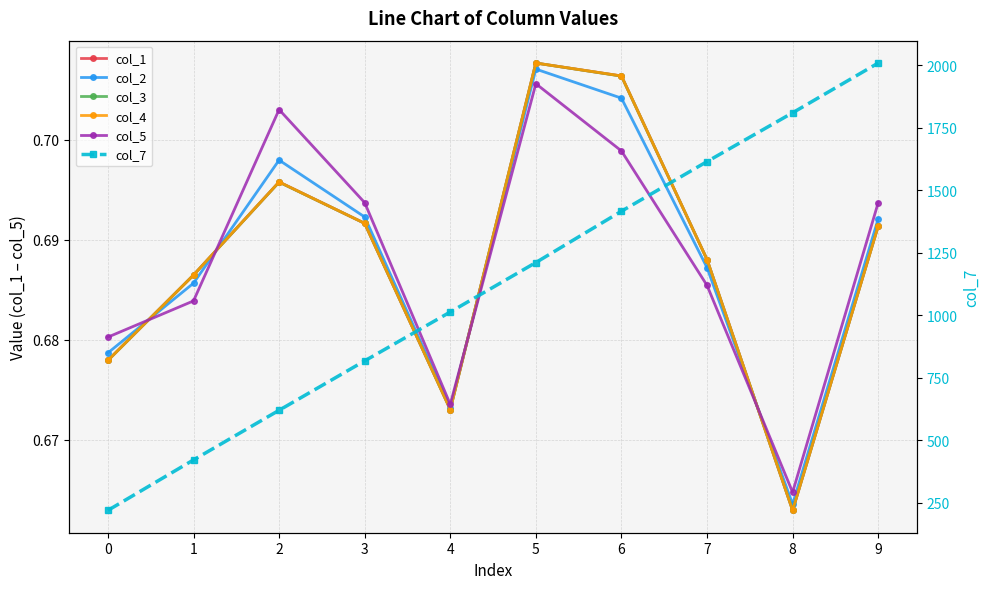

Is it true that col_2 equals 0.4 at 0?

False